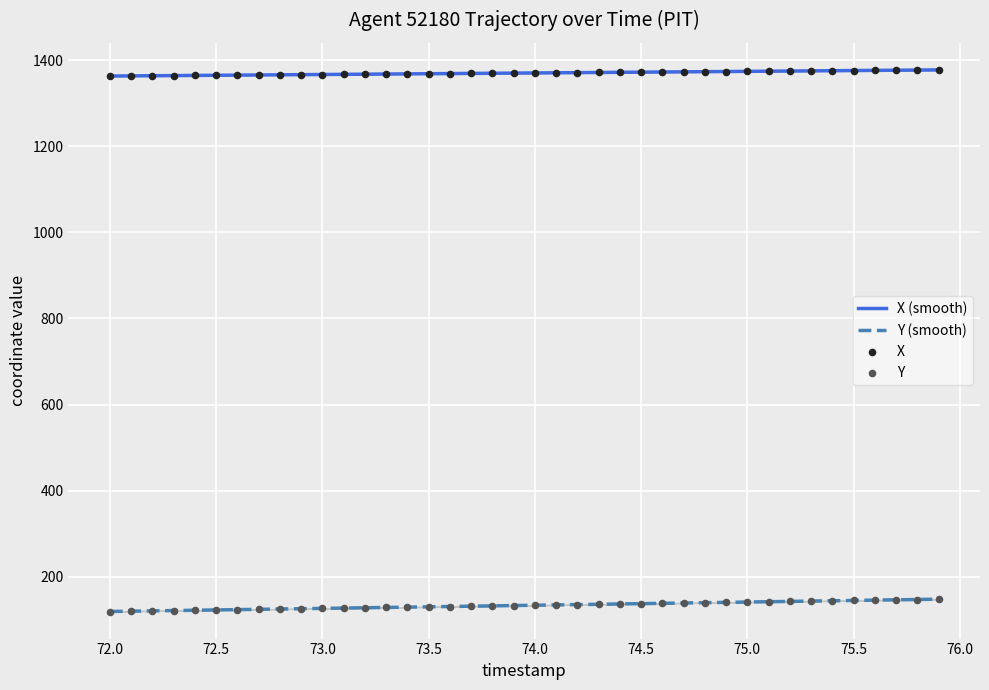

True or false: X (smooth) and Y (smooth) cross at least once.

False